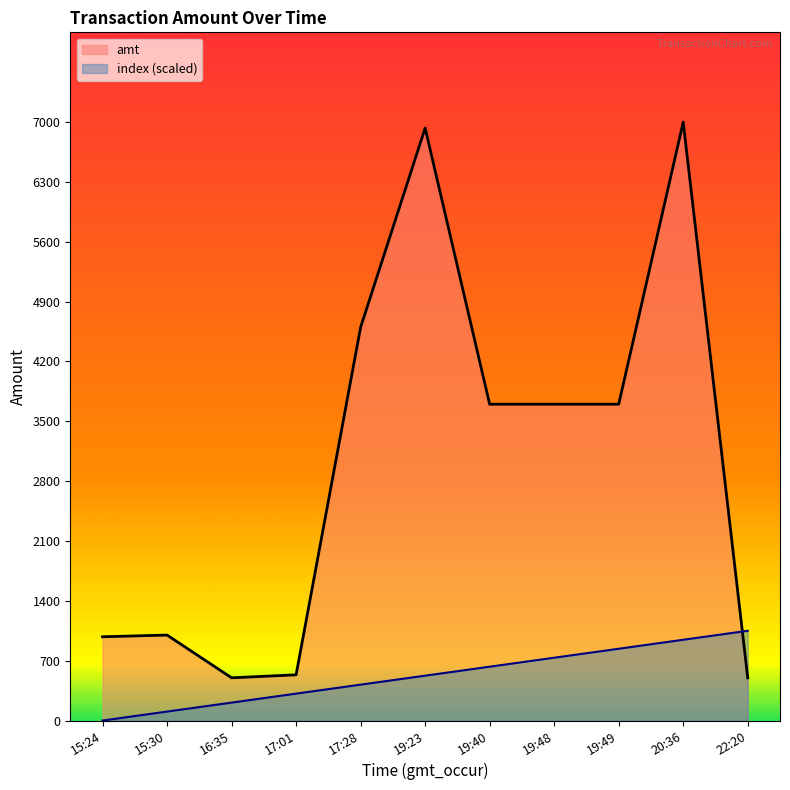

What is the spread (max minus min) of values at 20:36?

6055